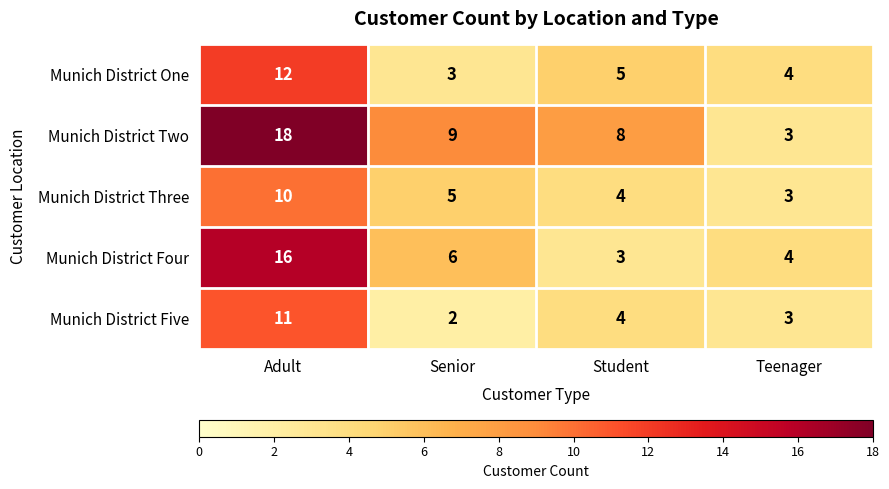

What is the sum of the Munich District Five values at Student and Teenager?

7